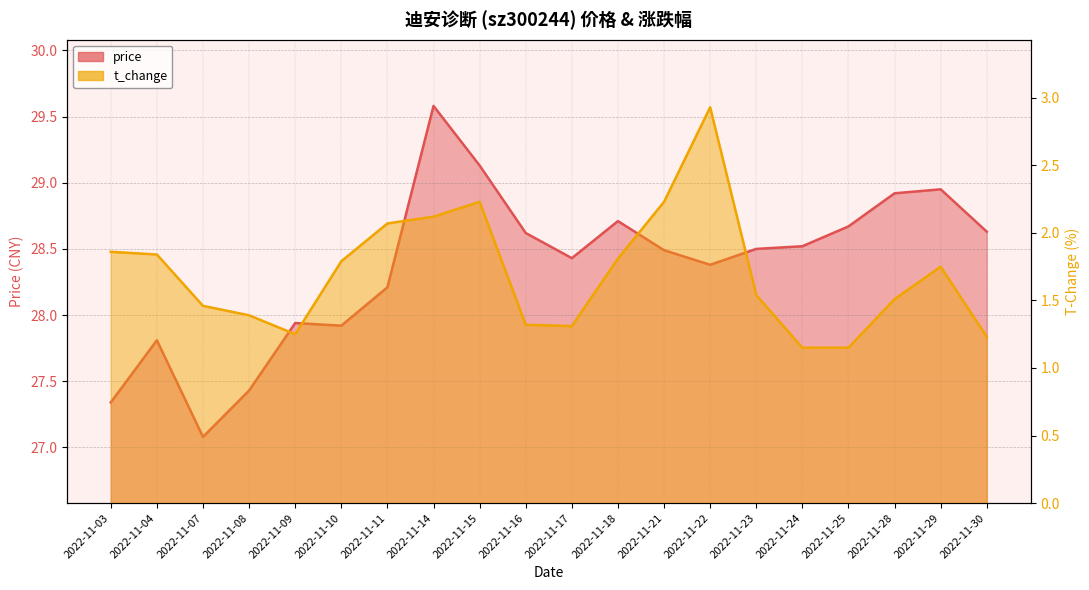

What is the average value of the t_change series?

1.7